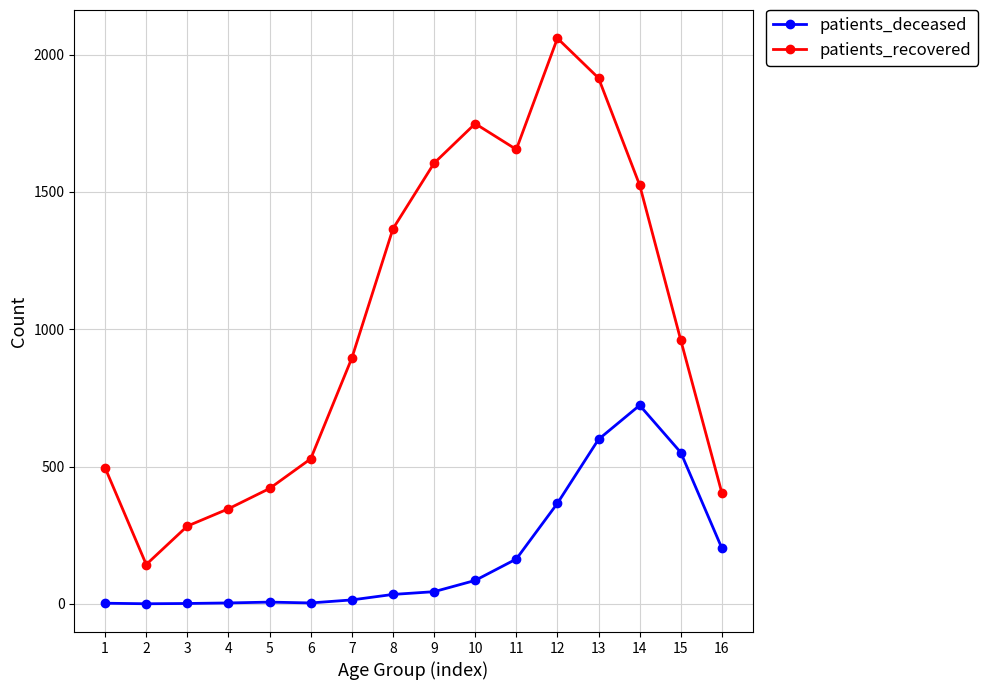

What is the value of the patients_recovered point at the 4th from the left?

346